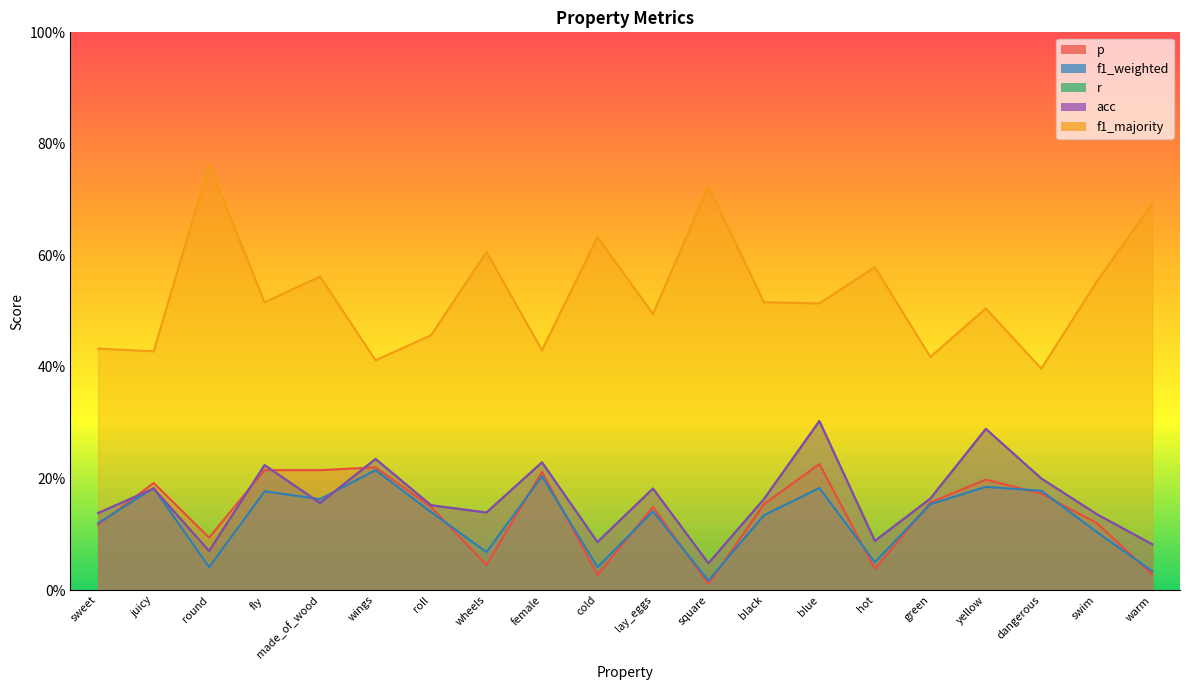

At which label does acc reach its minimum?

square